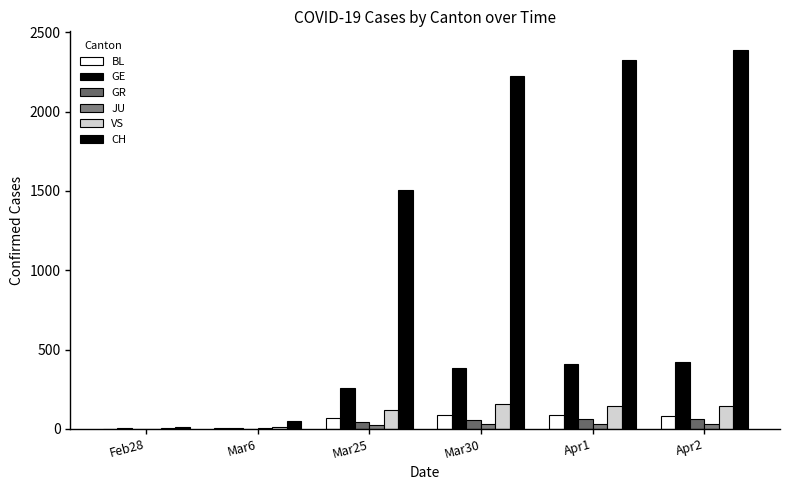

At which label is GE closest to 213?

Mar25